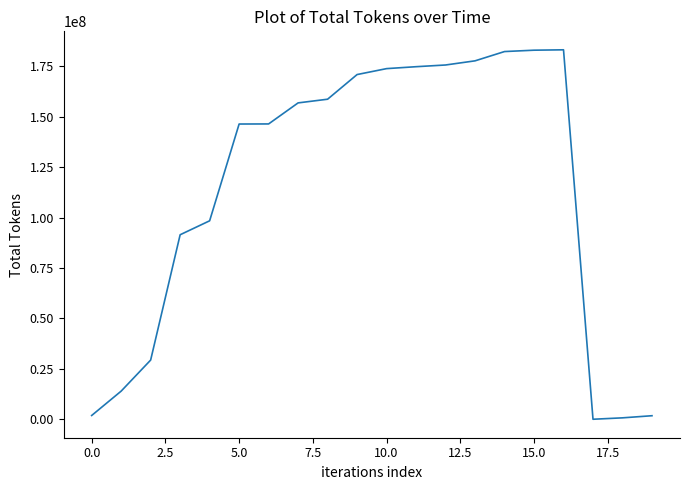

What is the greatest value displayed?

183126199